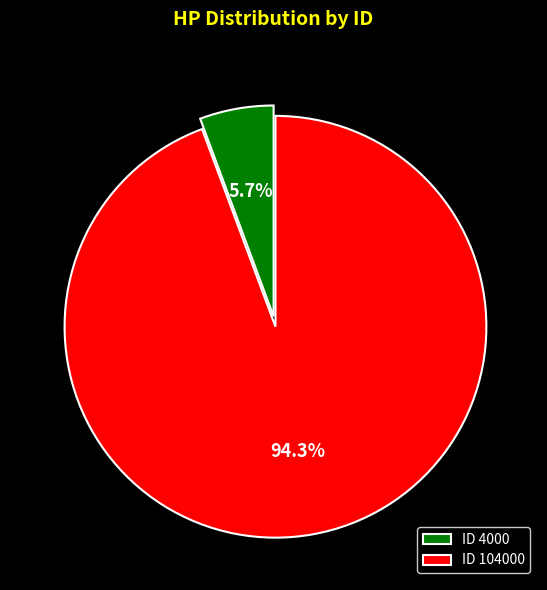

To the nearest percent, what is the average slice percentage?

50%